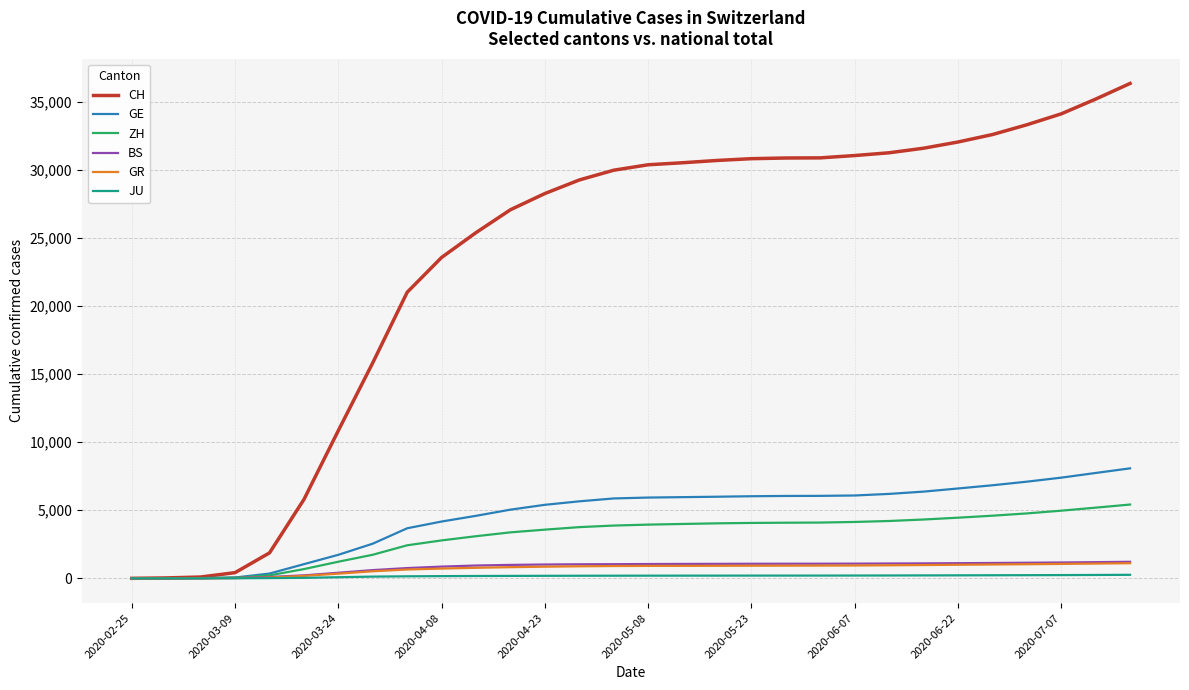

Which series has the largest range (max minus min)?

CH